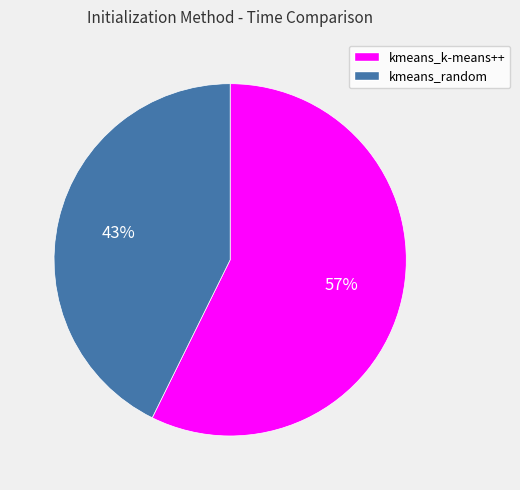

Count the number of slices in the pie.

2